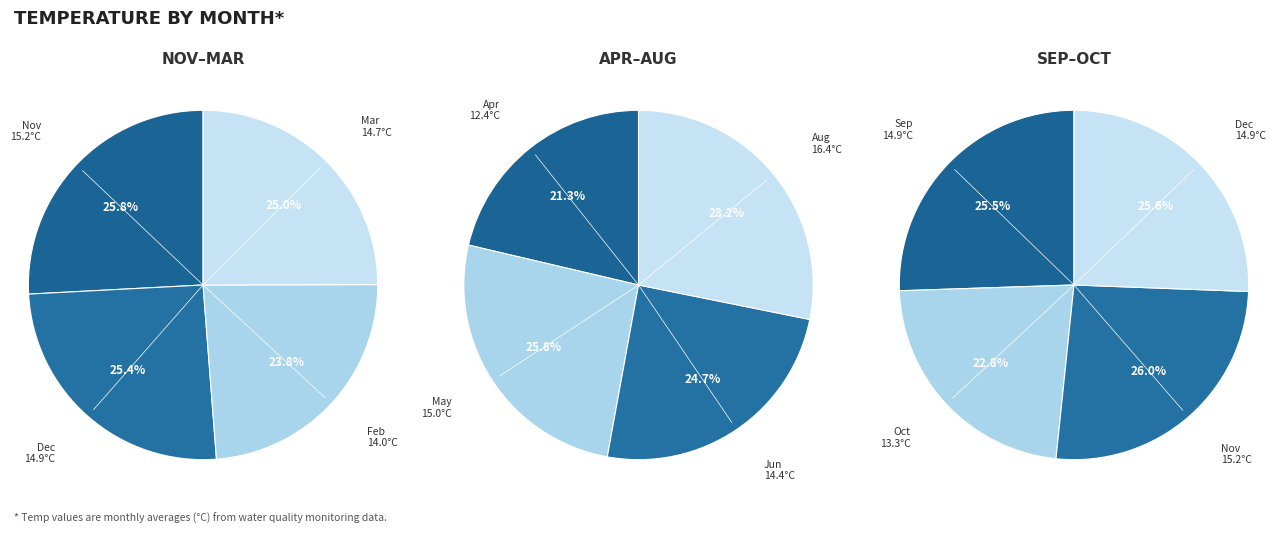

Rank the categories by value from lowest to highest.

Apr, Oct, Feb, Jun, Mar, Sep, Dec, May, Nov, Aug